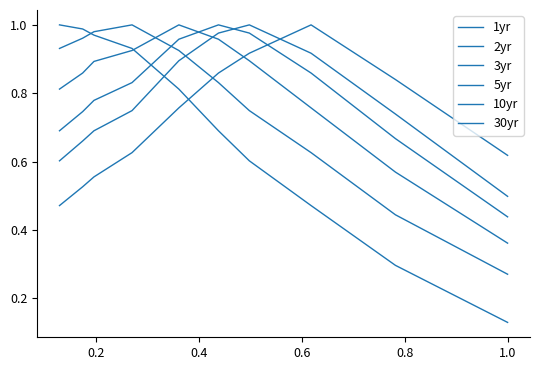

The value of 2yr at 1.0 is 0.3. True or false?

False